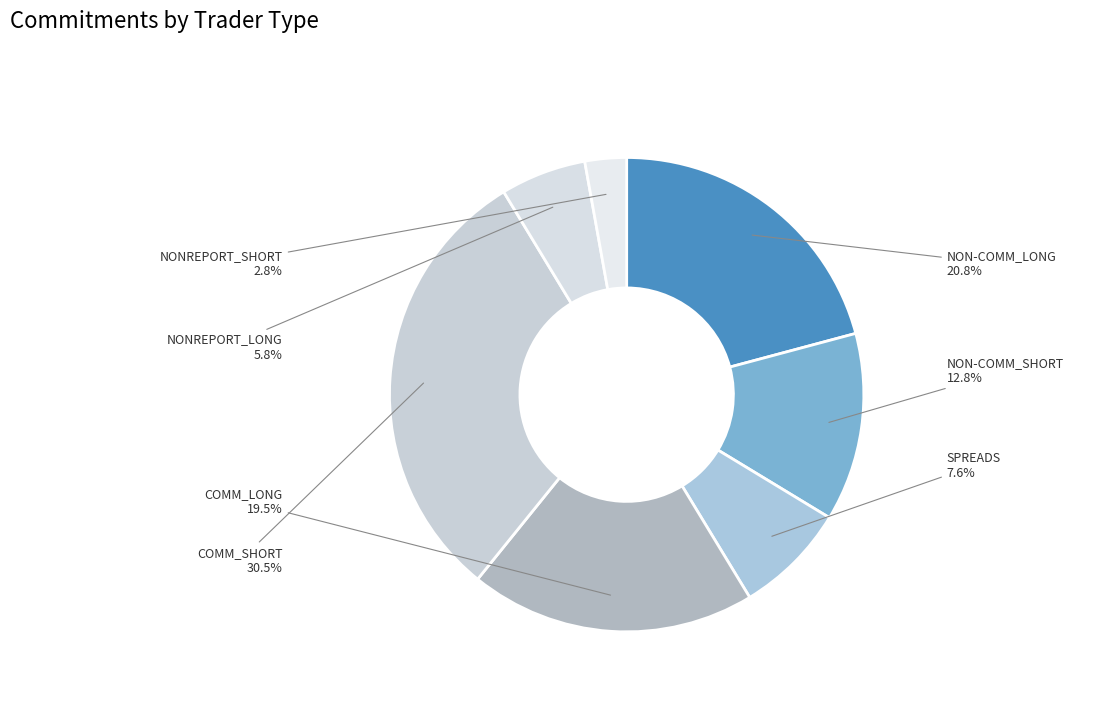

To the nearest percent, what is the difference between the COMM_LONG and COMM_SHORT slice percentages?

11%